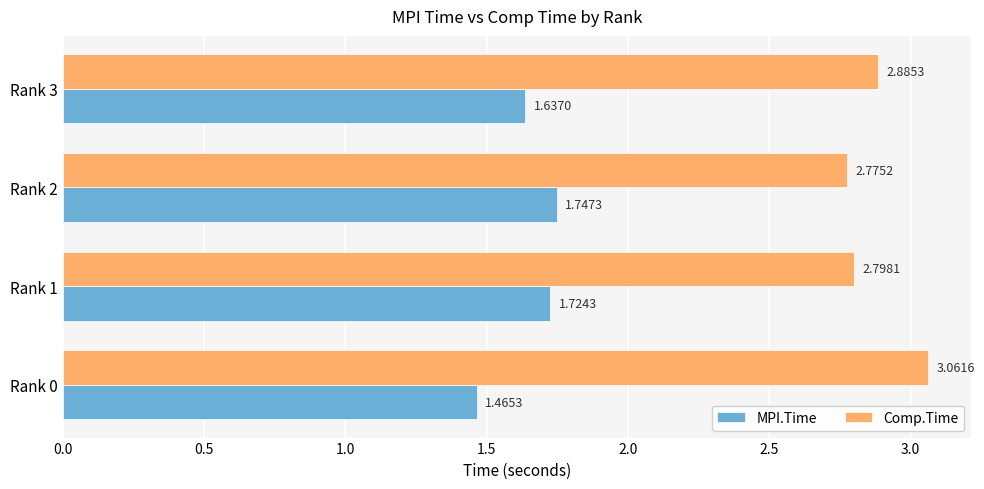

What is the sum of all MPI.Time values?

6.6